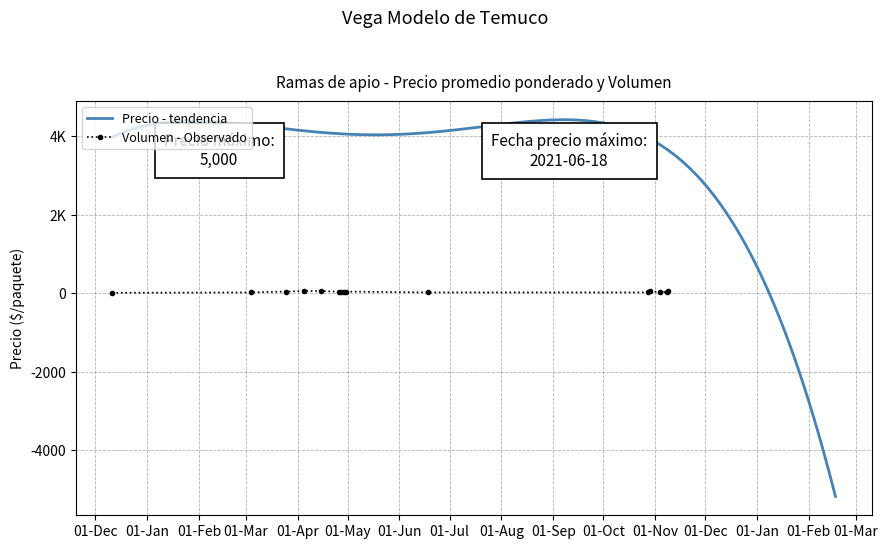

Is it true that the value at 2021-10-29 is 55?

True